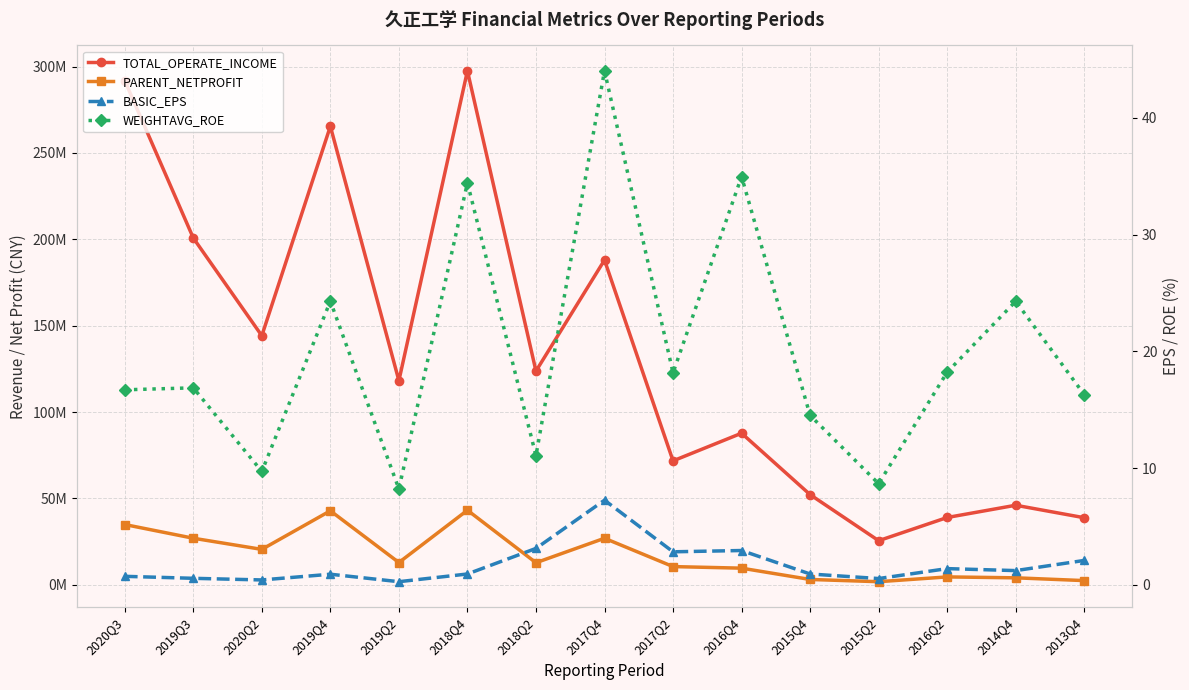

At which label does PARENT_NETPROFIT reach its minimum?

2015Q2